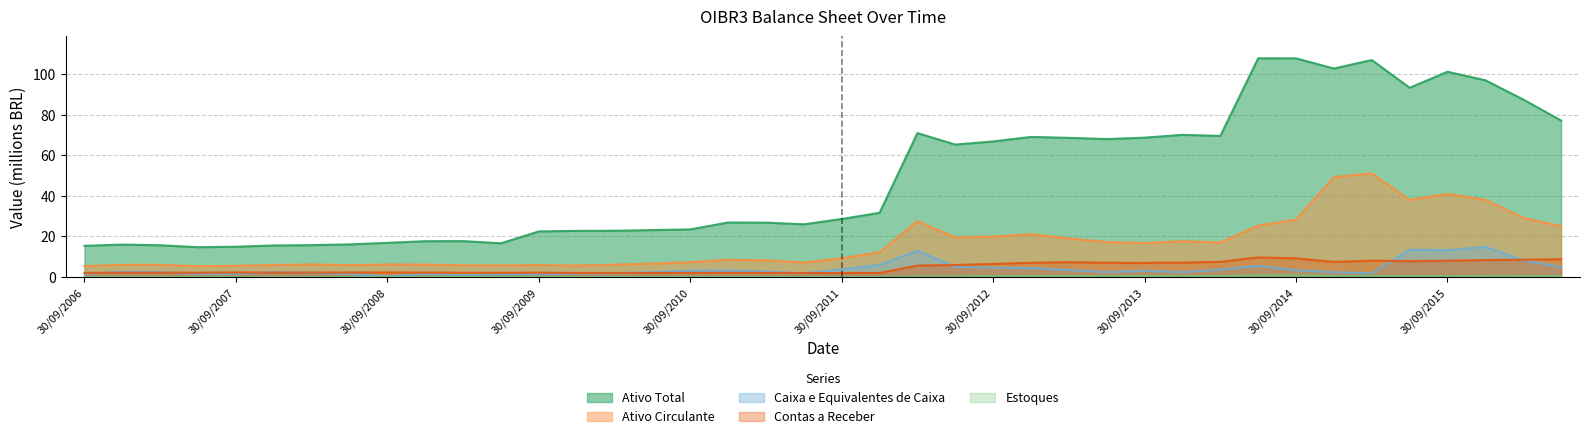

At which label is Estoques closest to 0?

31/12/2011